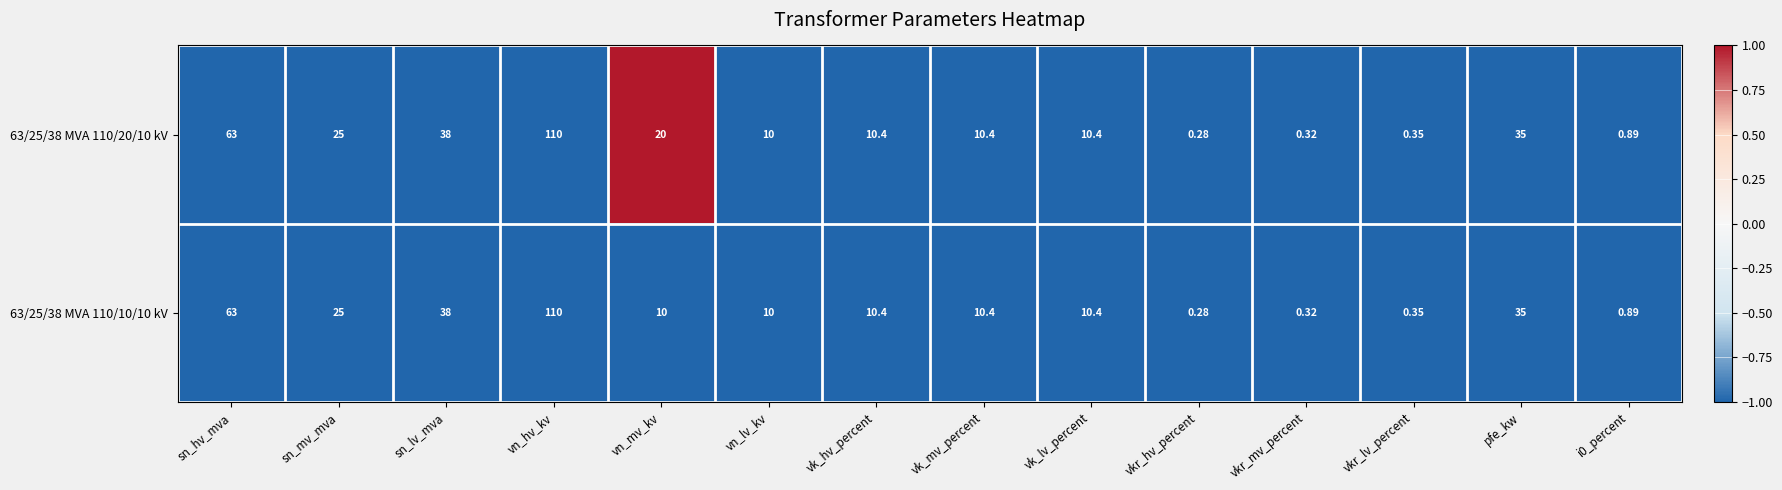

Rank the series by their average value, from highest to lowest.

63/25/38 MVA 110/20/10 kV, 63/25/38 MVA 110/10/10 kV